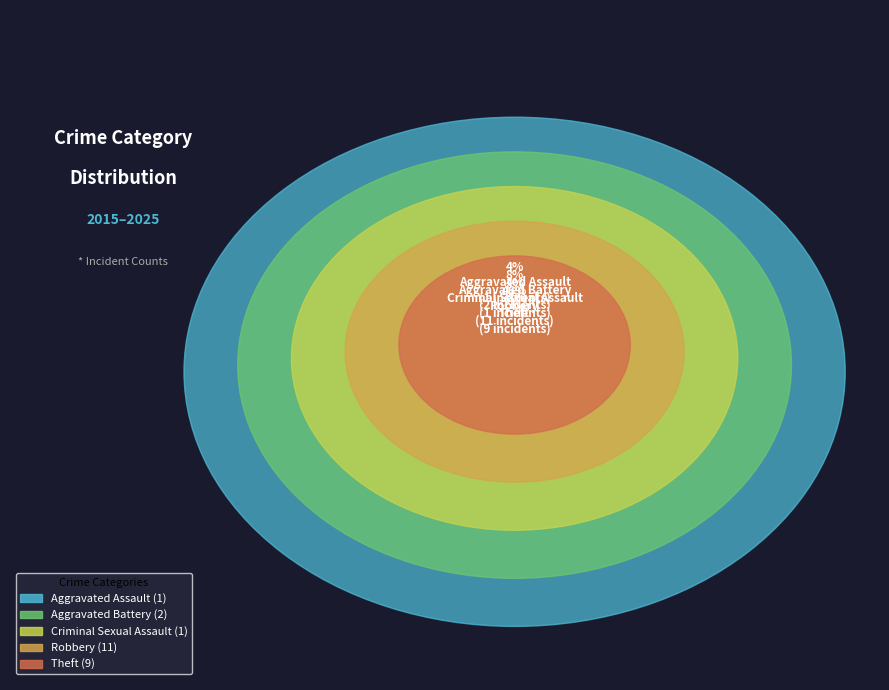

Is Theft the majority of the pie?

No